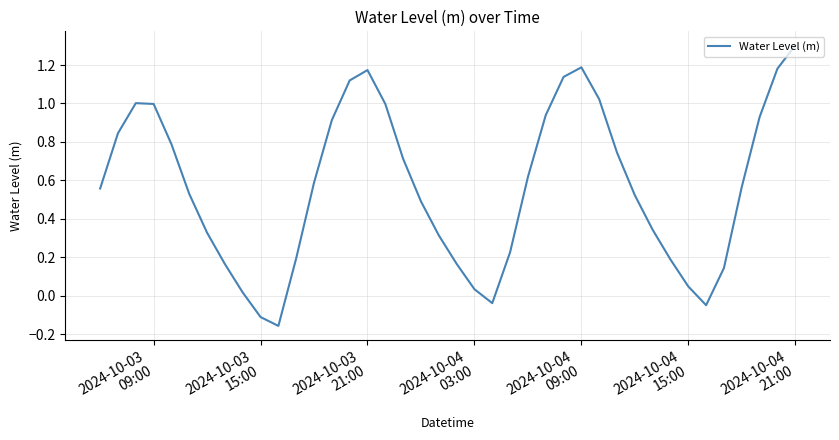

Does the chart display data point markers on the line(s)?

No